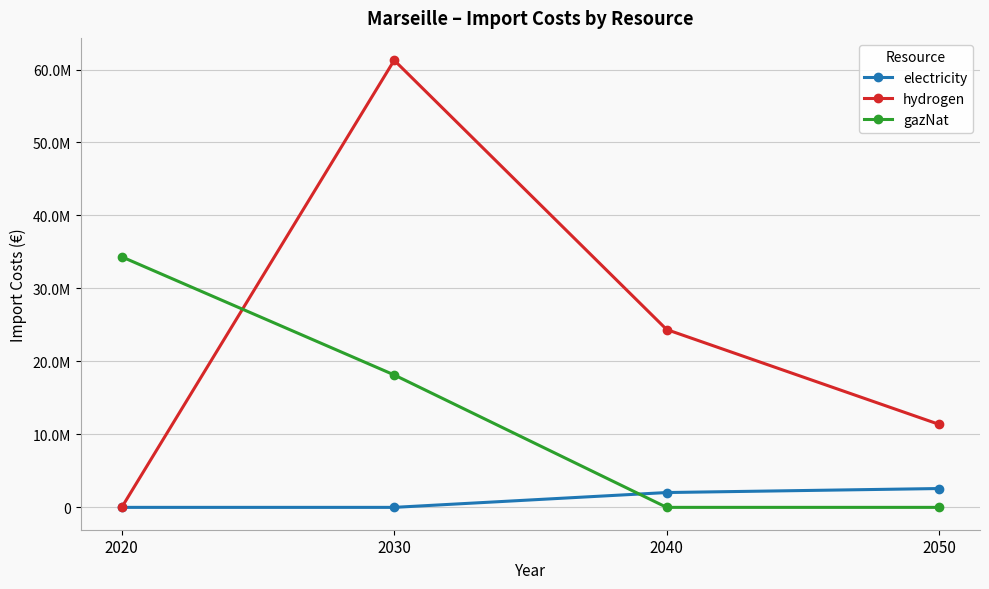

Is this an area chart (filled region under the line)?

No